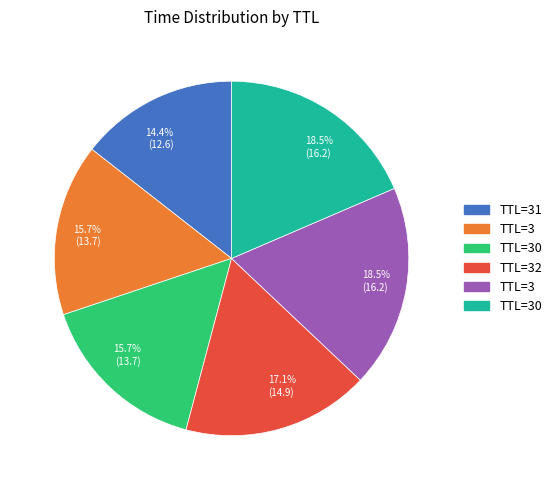

Does any single category account for the majority?

No